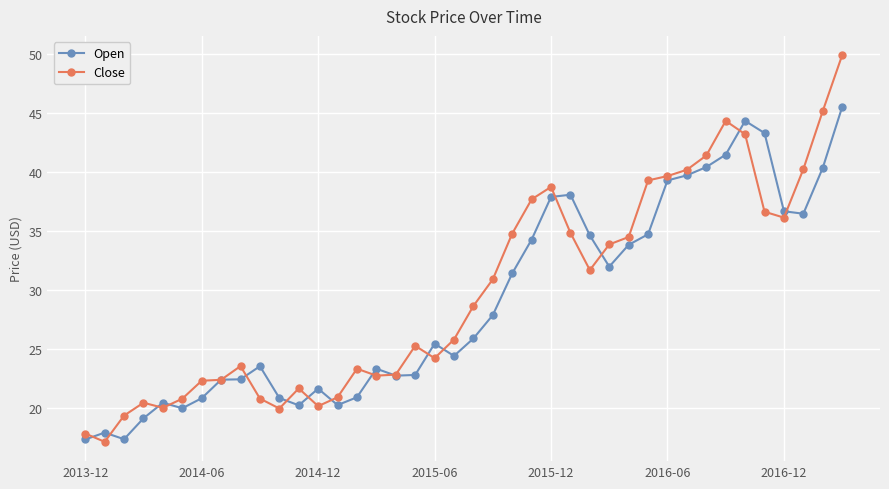

Does the chart have visible grid lines?

Yes